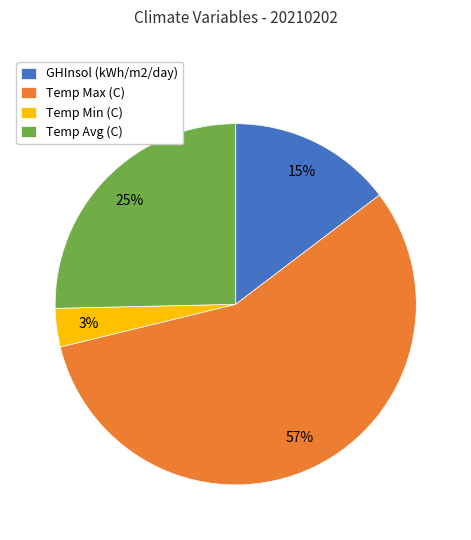

The Temp Min (C) slice represents 10% of the pie. True or false?

False